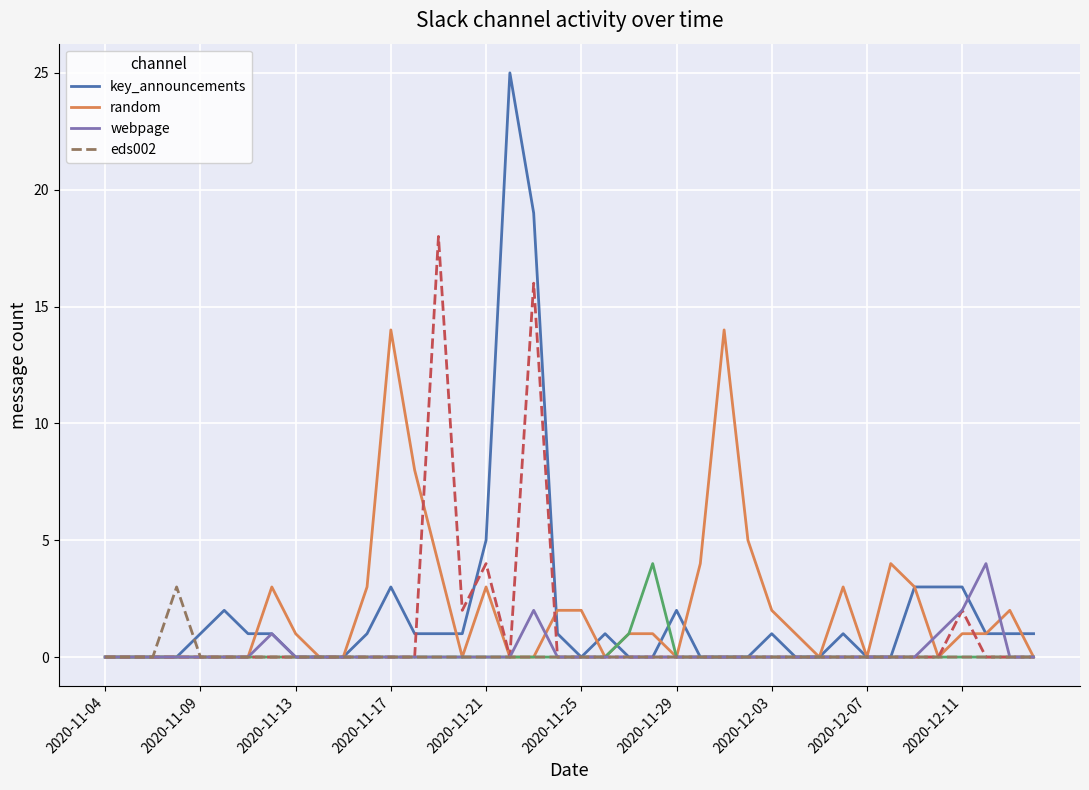

Rank the series by their maximum value, from highest to lowest.

key_announcements, random, webpage, eds002